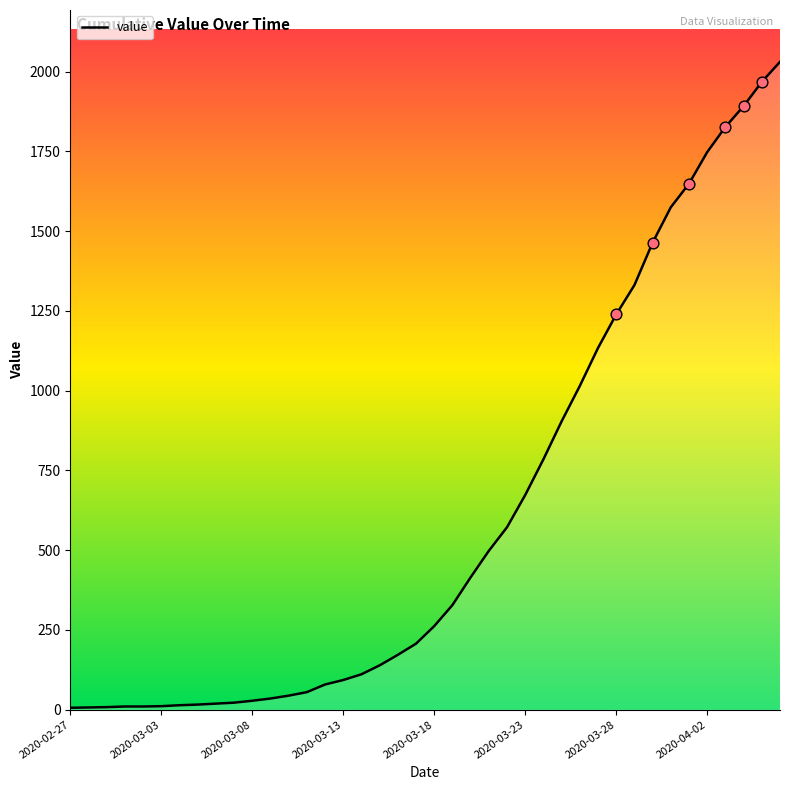

What is the greatest value displayed?

2031